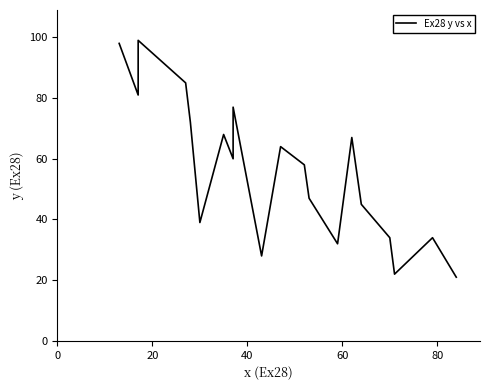

What position from the right is 80?

16